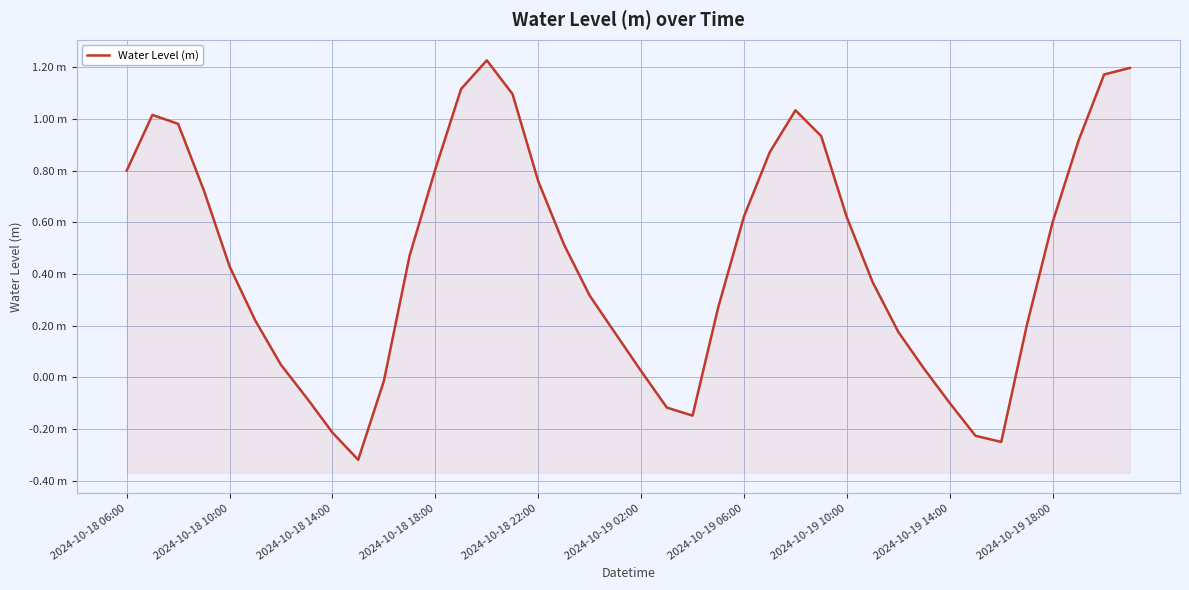

How many distinct data groups are displayed?

1